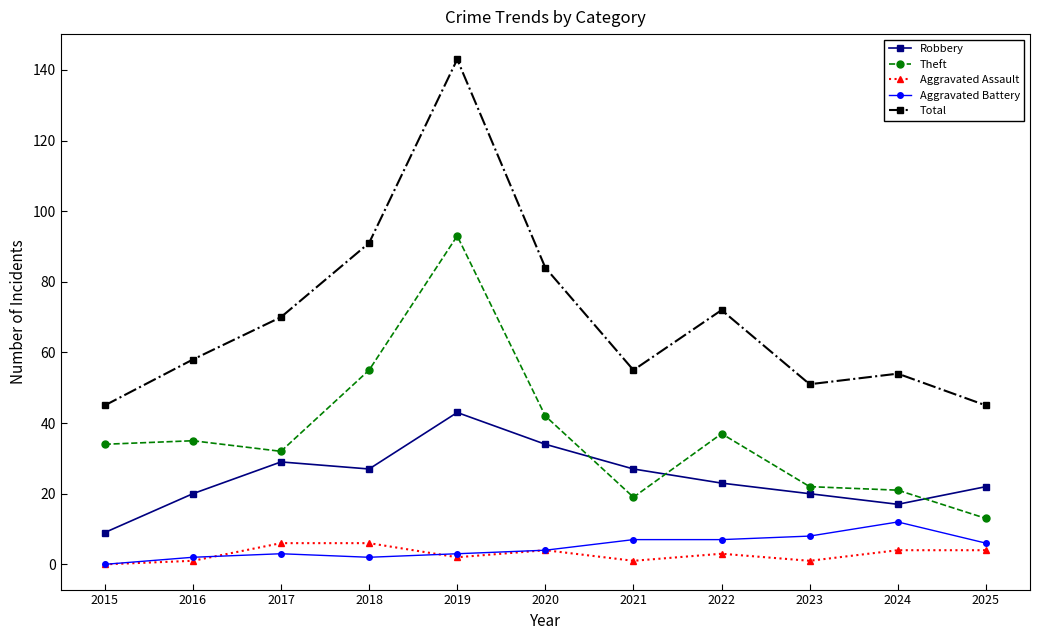

What is the difference between the maximum and minimum values in the Robbery series?

34